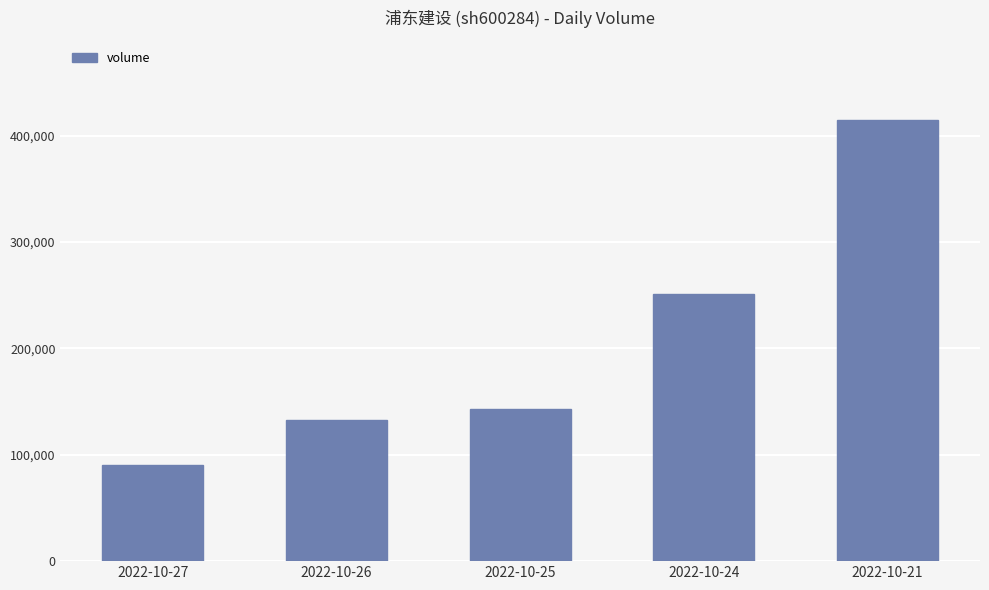

What is the smallest value displayed?

90084